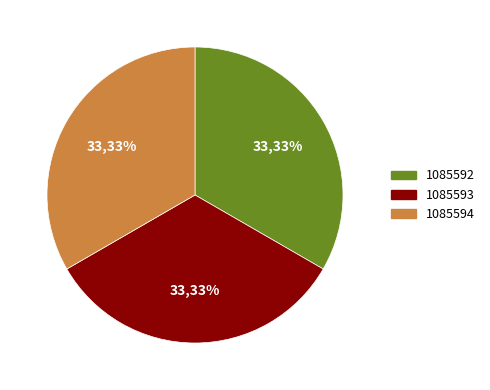

To the nearest percent, what is the combined percentage of 1085593 and 1085592?

67%